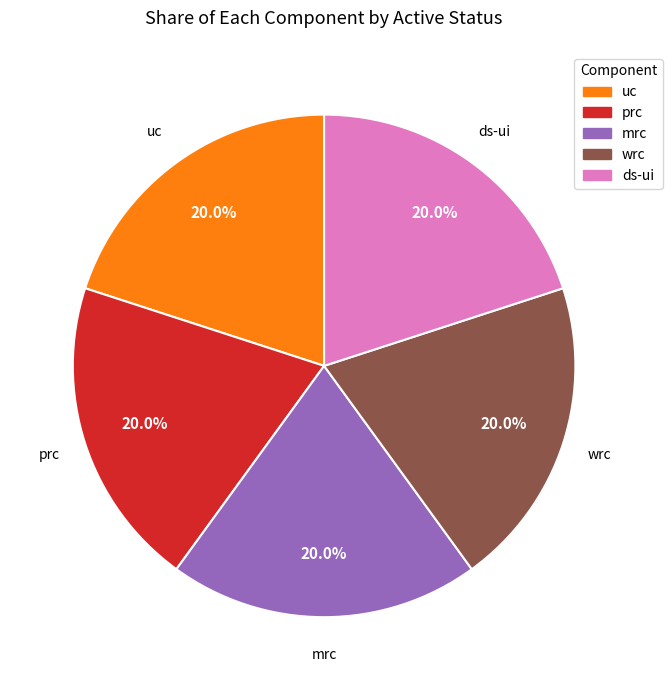

Does uc represent more than half of the total?

No